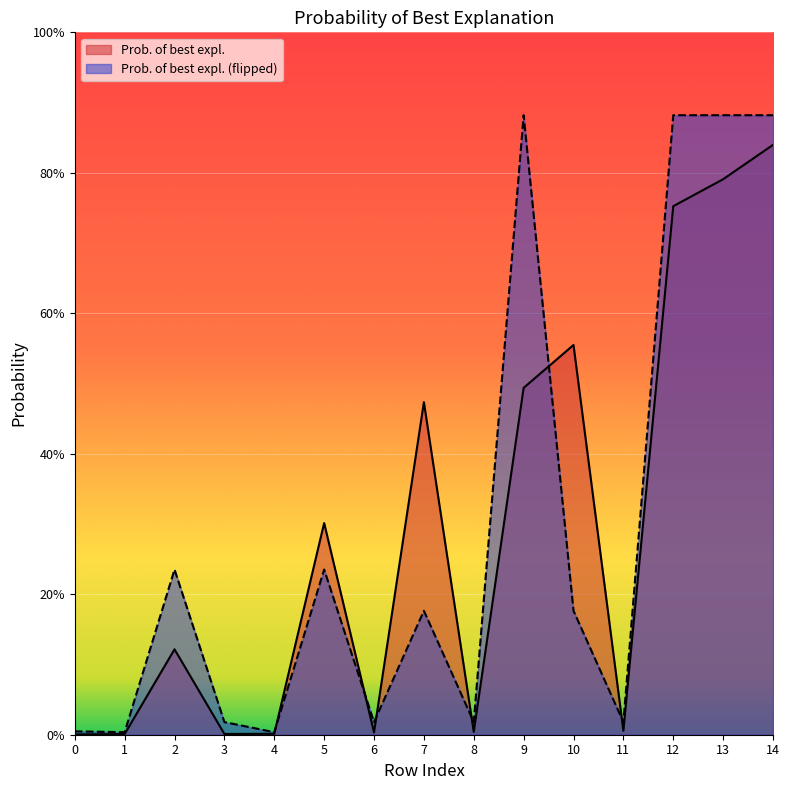

At which category is the sum across all series the highest?

14